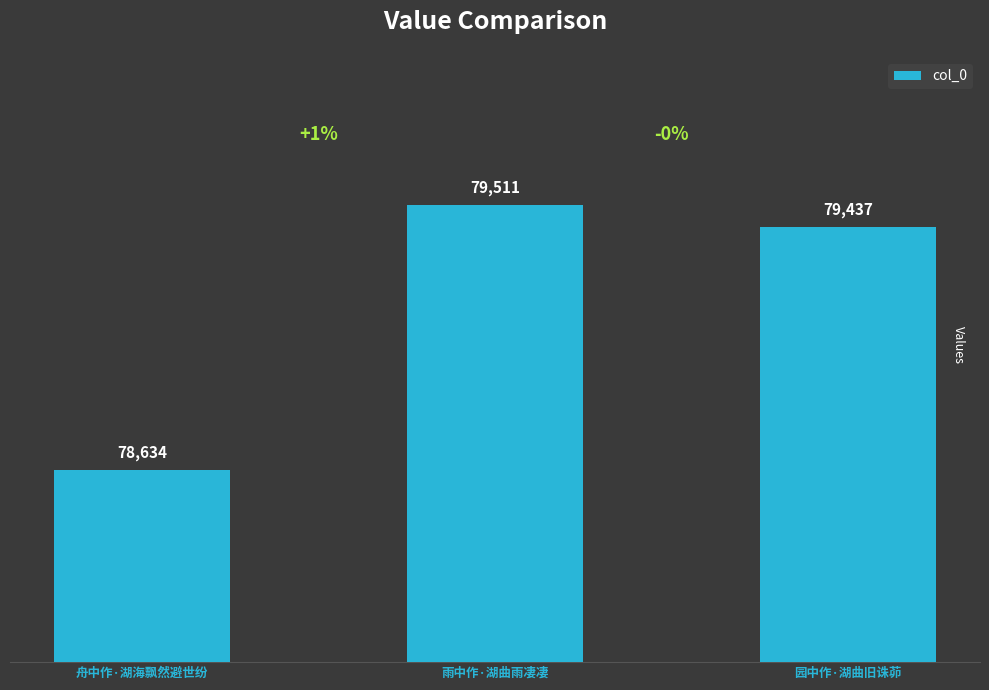

Where does the data first go above 79437?

雨中作·湖曲雨凄凄